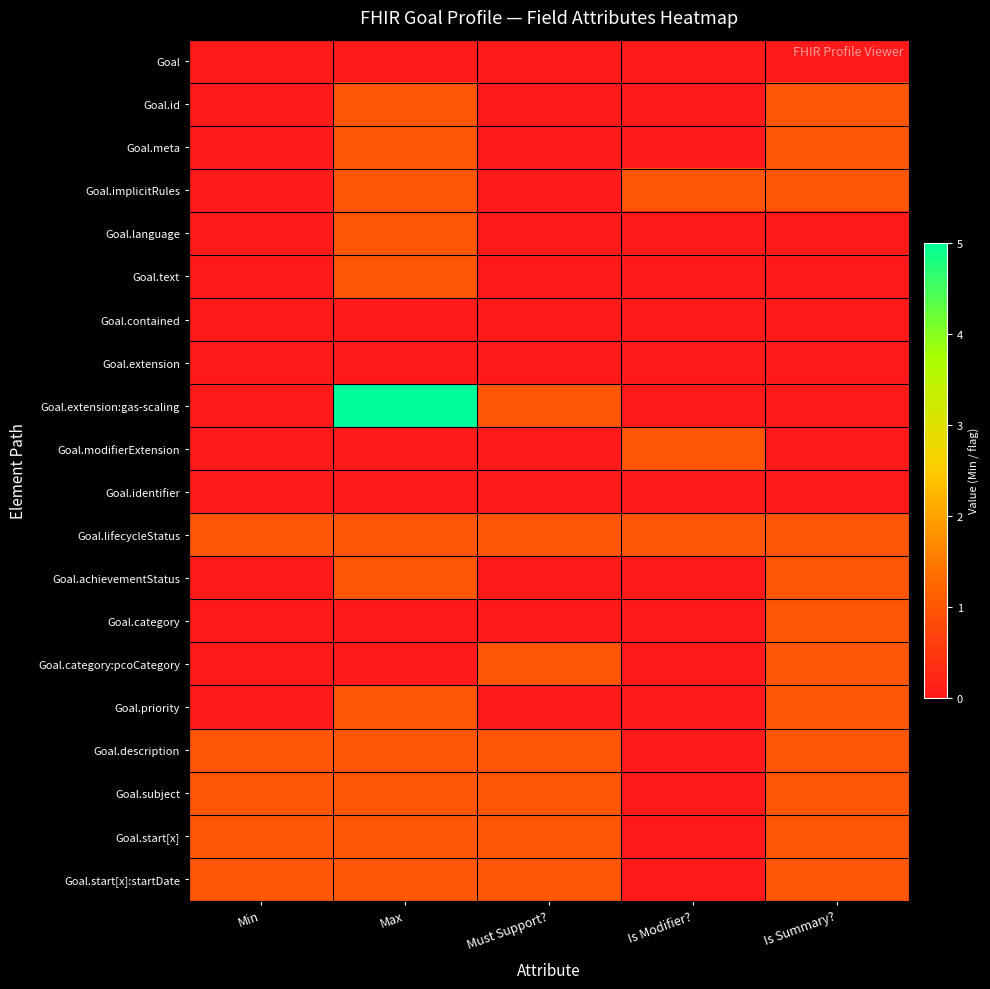

At how many categories does at least one series exceed 0?

5